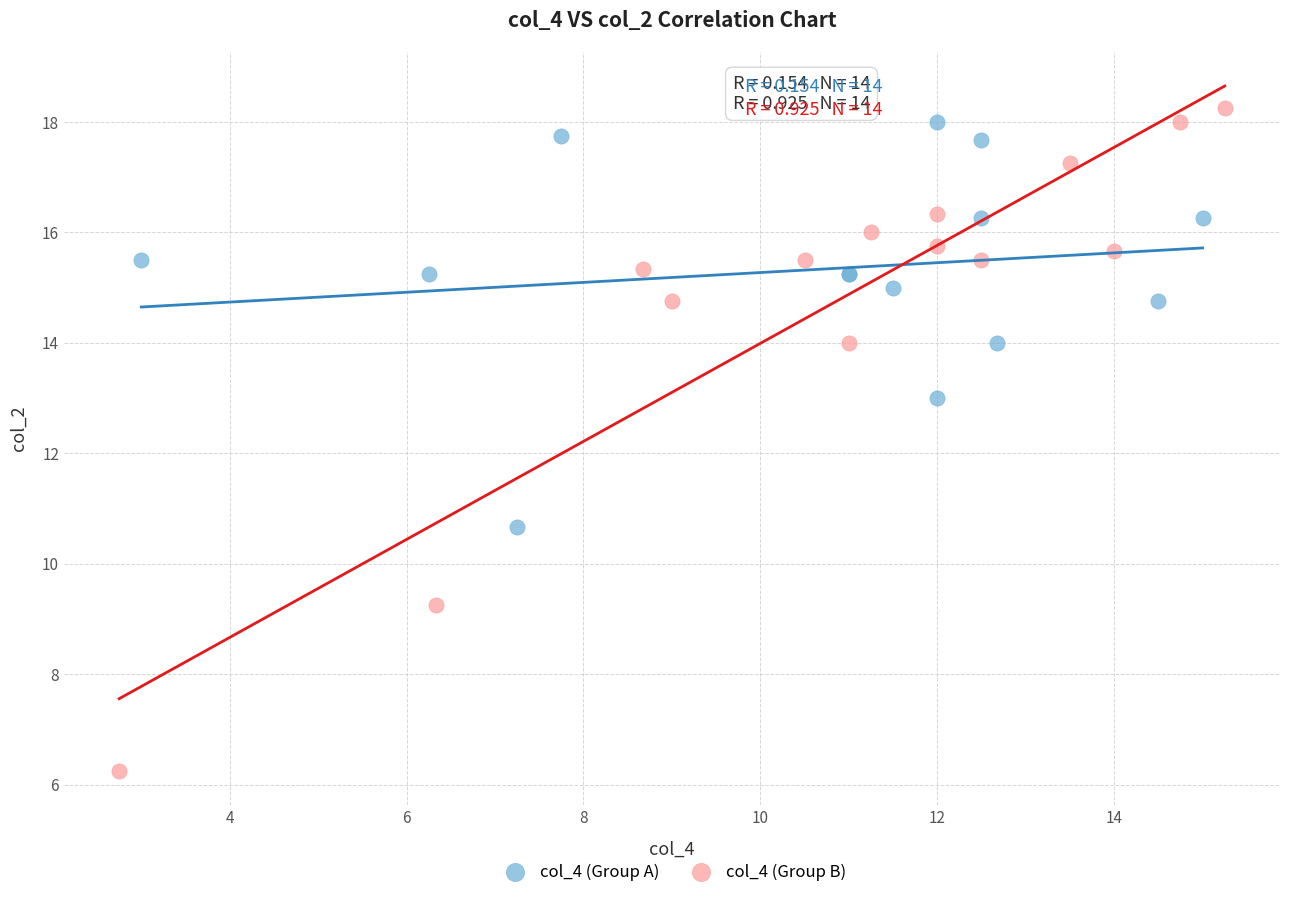

Which series has the widest spread of Y values?

col_4 (Group B)